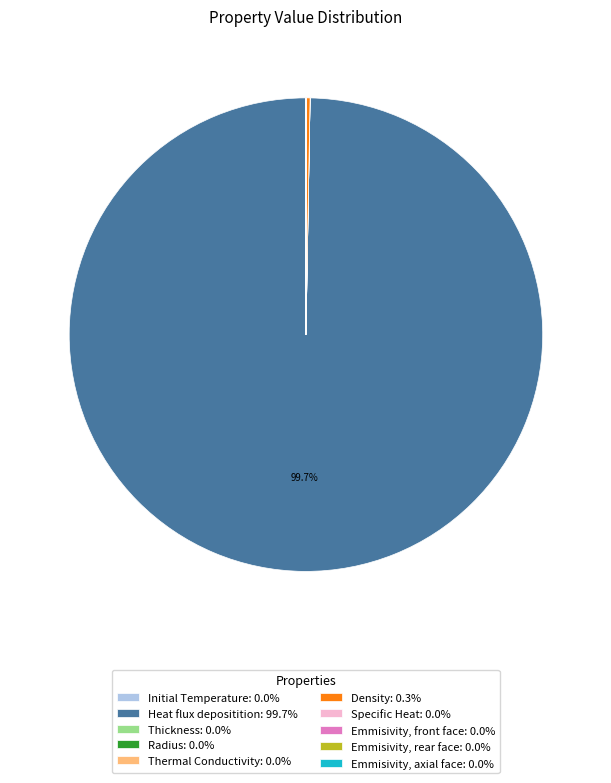

Is there a majority slice in this chart?

Yes